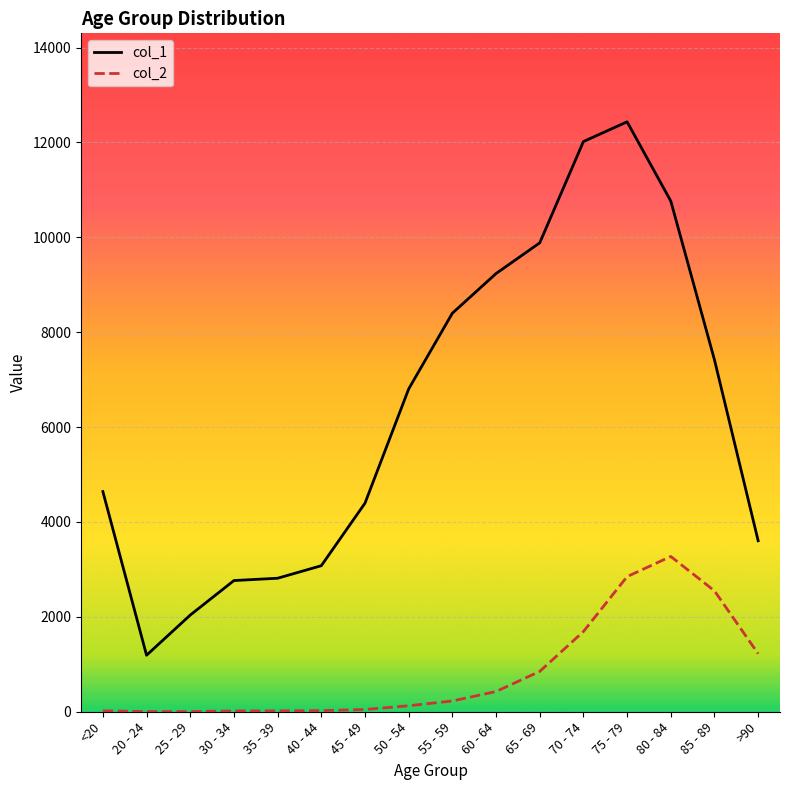

Which series has the largest total across all categories?

col_1